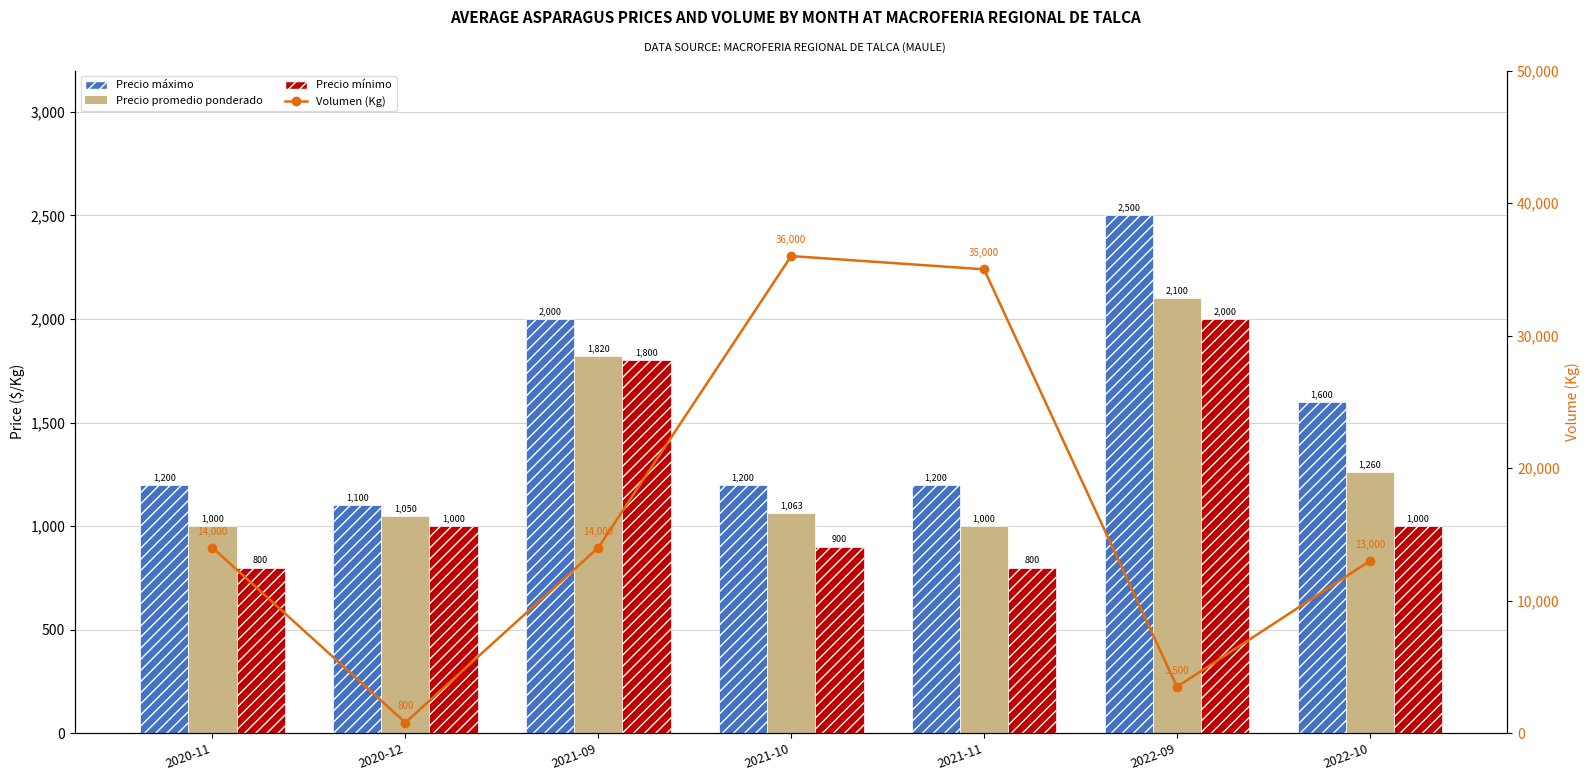

The value of Precio mínimo at 2021-09 is 1800. True or false?

True